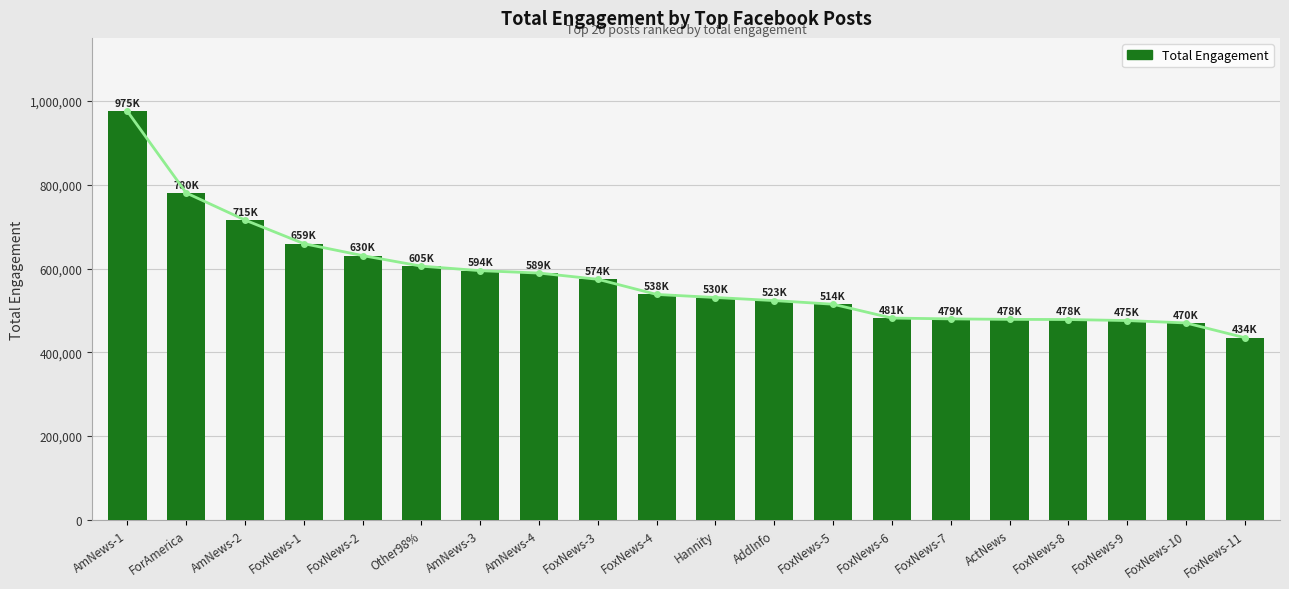

The chart shows a value of 248748 at AmNews-1. True or false?

False